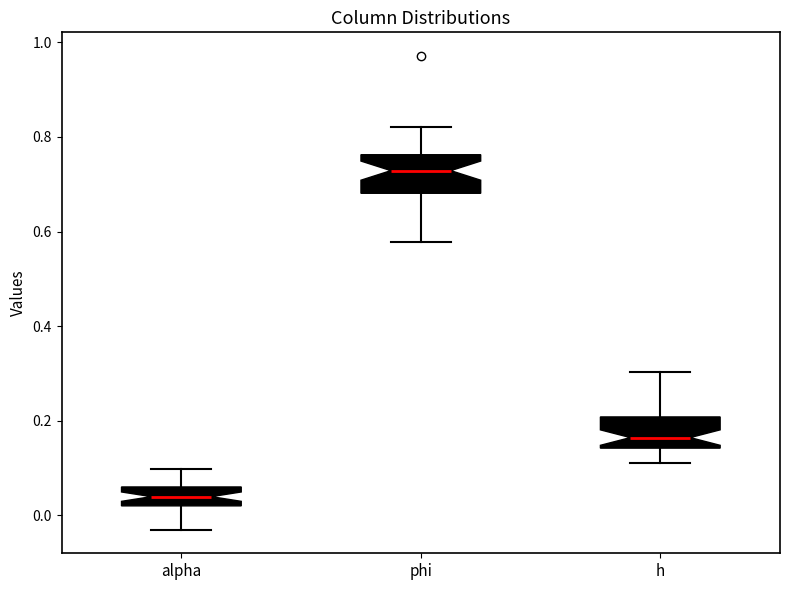

Reading left to right, read every box against the y-axis: the position of its median line, the range the box covers, and the ends of its whiskers. The values are not printed on the chart, so give them approximately, as read against the axis.

alpha: median 0.04, box 0.02 to 0.06, whiskers -0.04 to 0.10
phi: median 0.72, box 0.68 to 0.76, whiskers 0.58 to 0.82
h: median 0.16, box 0.14 to 0.20, whiskers 0.10 to 0.30